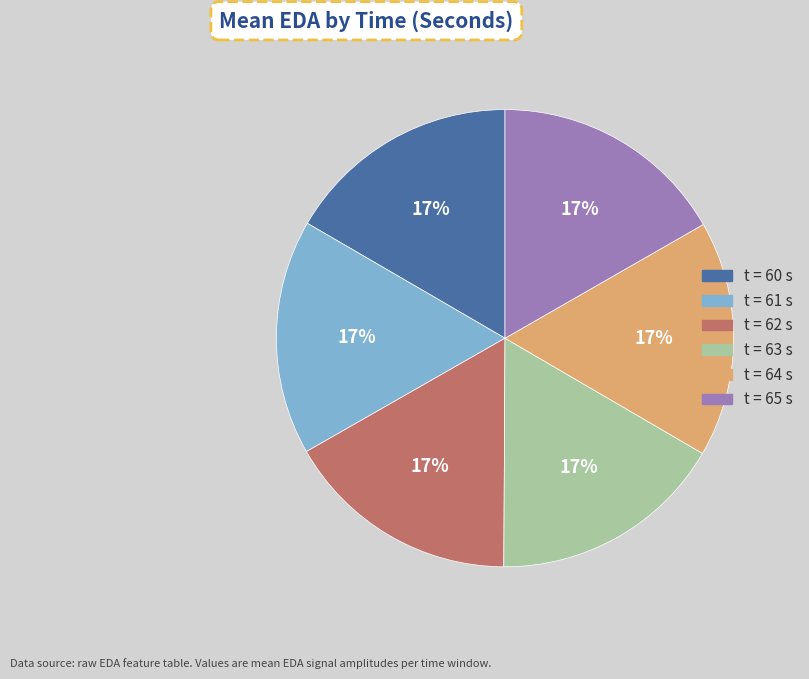

To the nearest percent, what is the average slice percentage?

17%